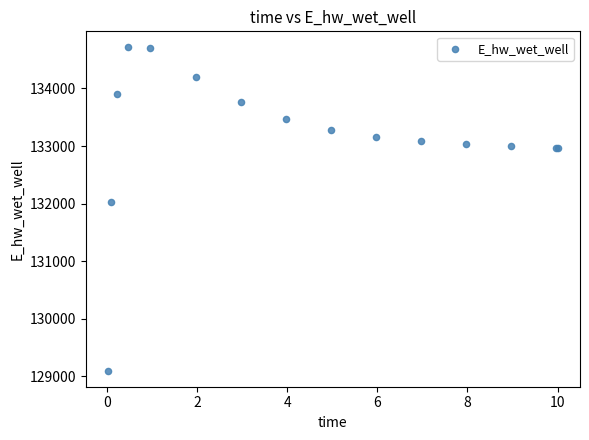

What Y value in the scatter plot is closest to 131906?

132028.8